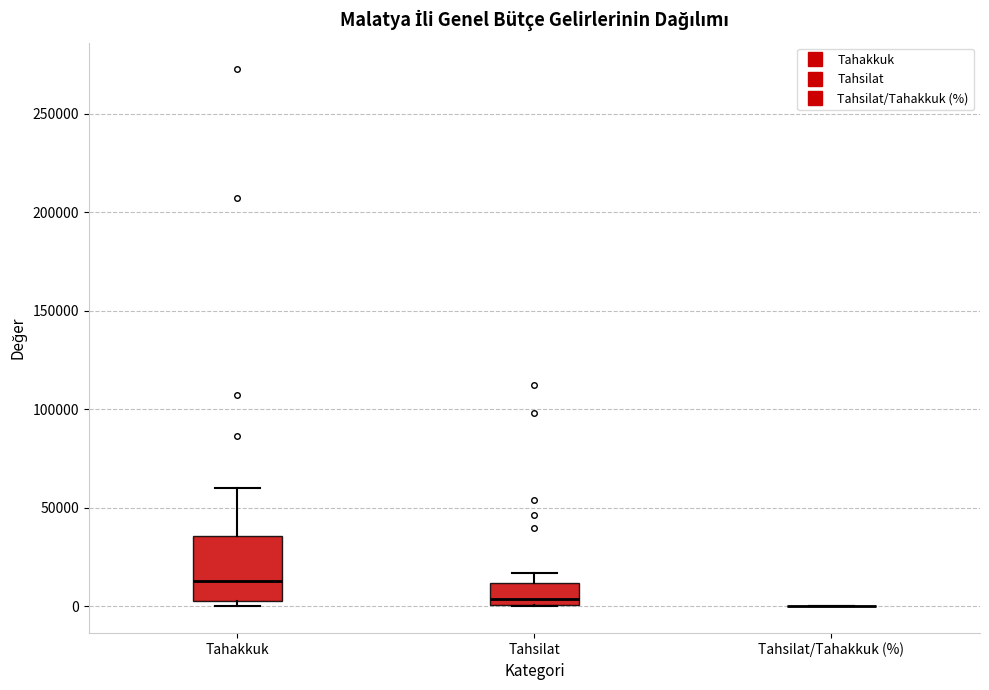

Comparing the boxes themselves (not the whiskers), which one is the tallest?

Tahakkuk